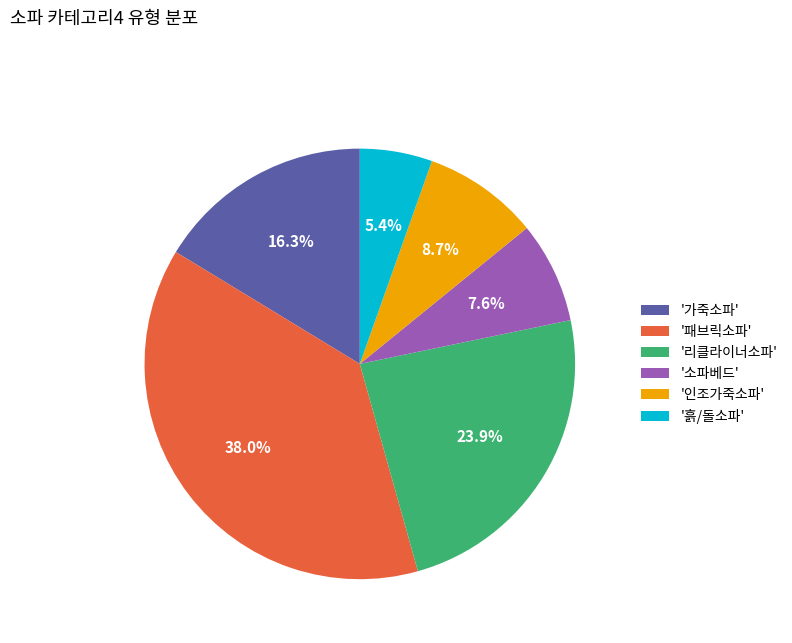

Approximately how many times larger is the value at '흙/돌소파' compared to '가죽소파'?

0.3